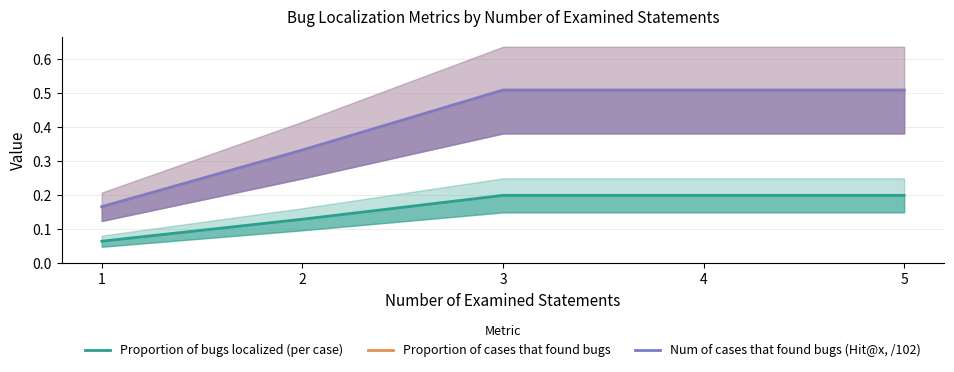

True or false: Proportion of bugs localized (per case) and Proportion of cases that found bugs intersect in this chart.

False